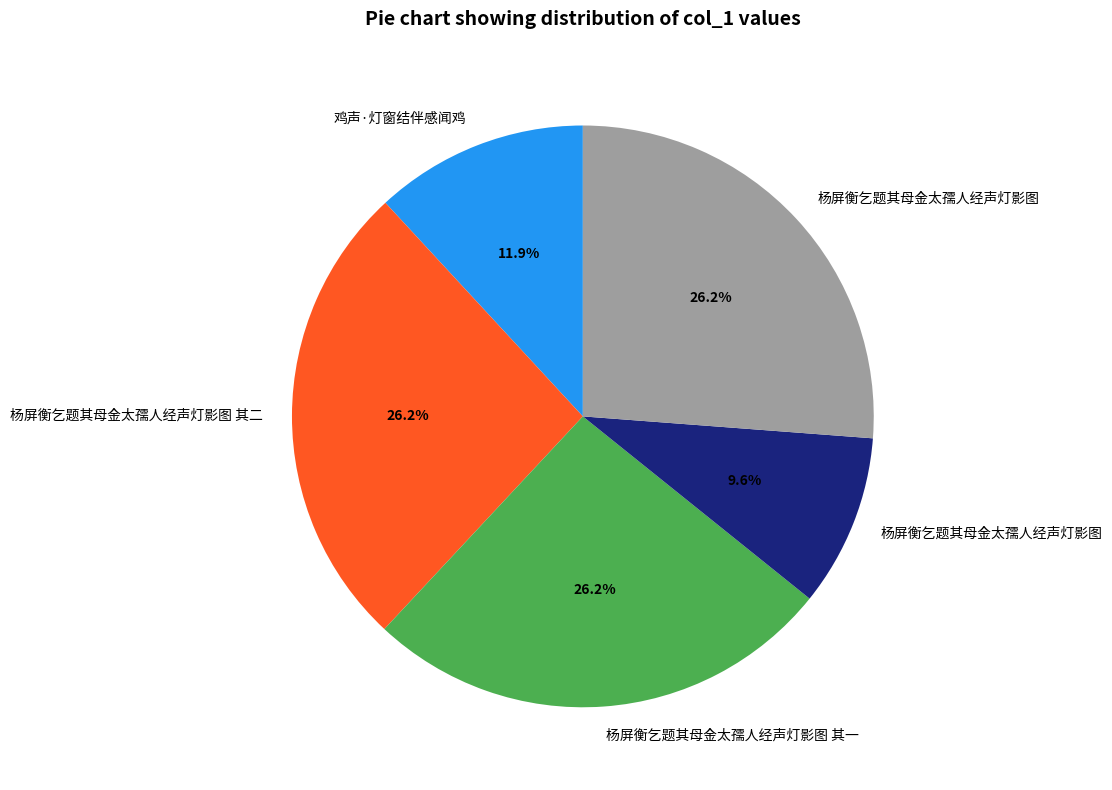

Does any single category account for the majority?

No